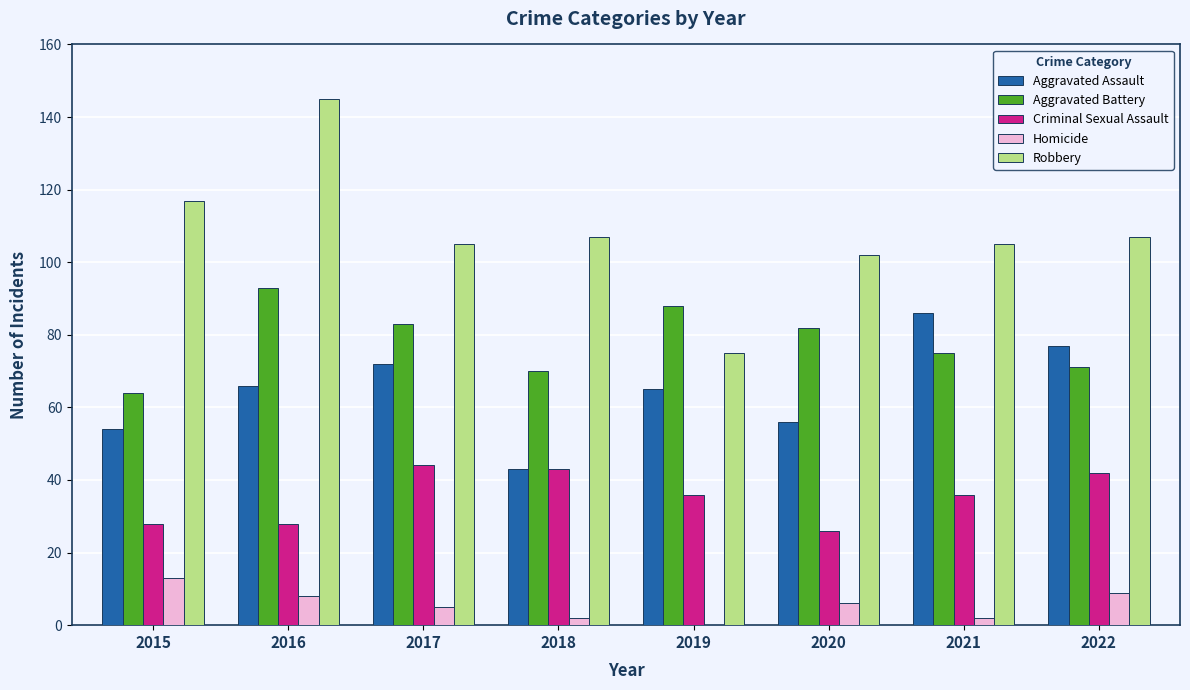

Are the bars horizontal?

No